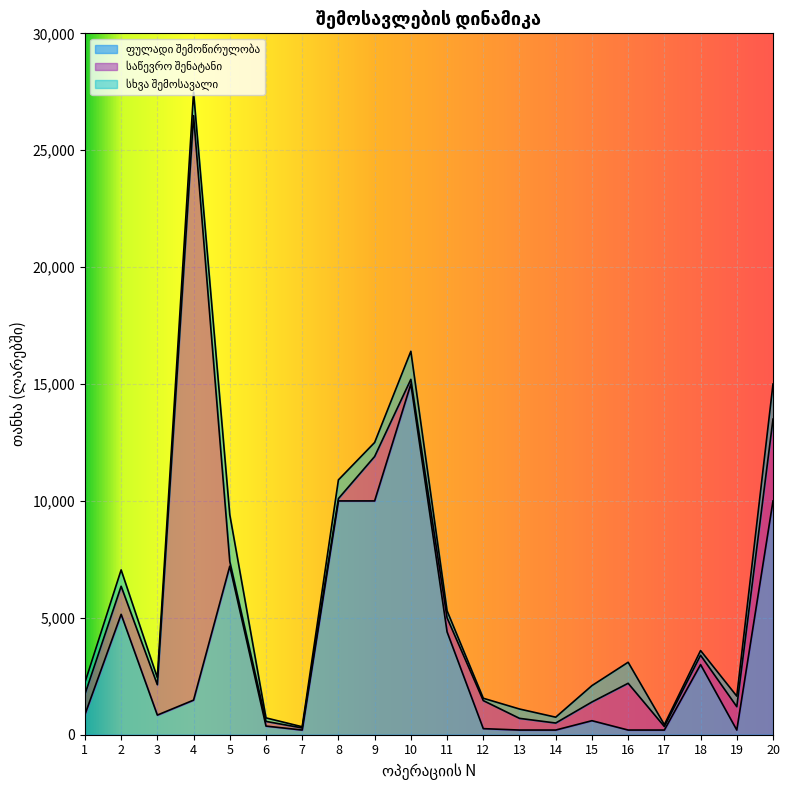

How many data points in საწევრო შენატანი are less than 800?

10